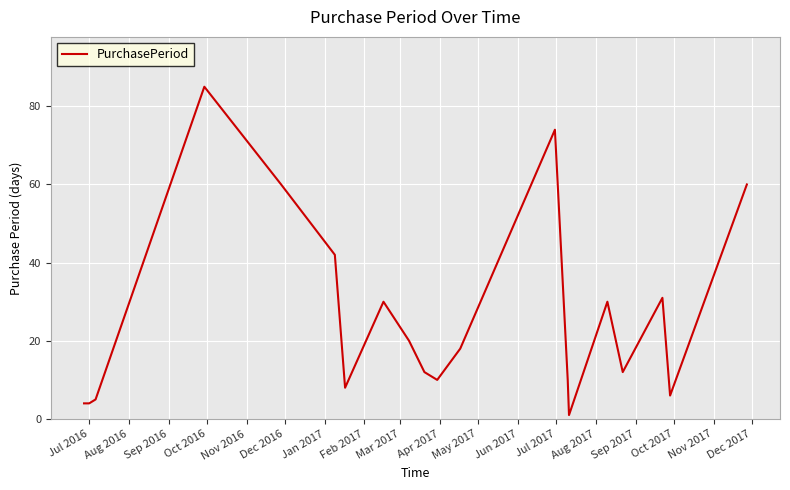

What is the greatest value displayed?

85